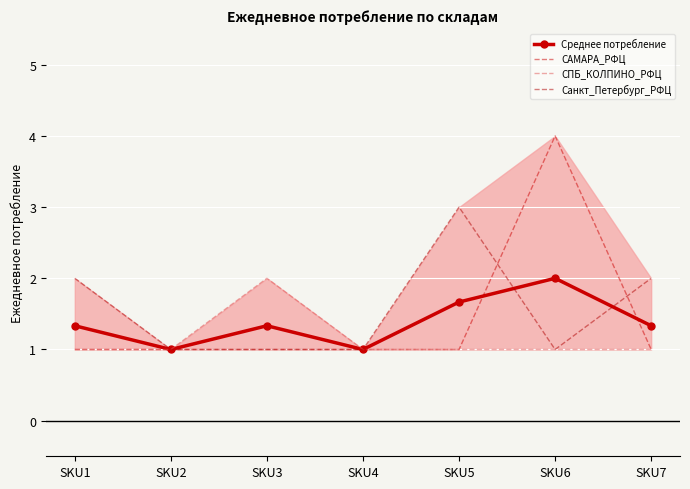

What is the approximate value of Среднее потребление at SKU7?

1.3